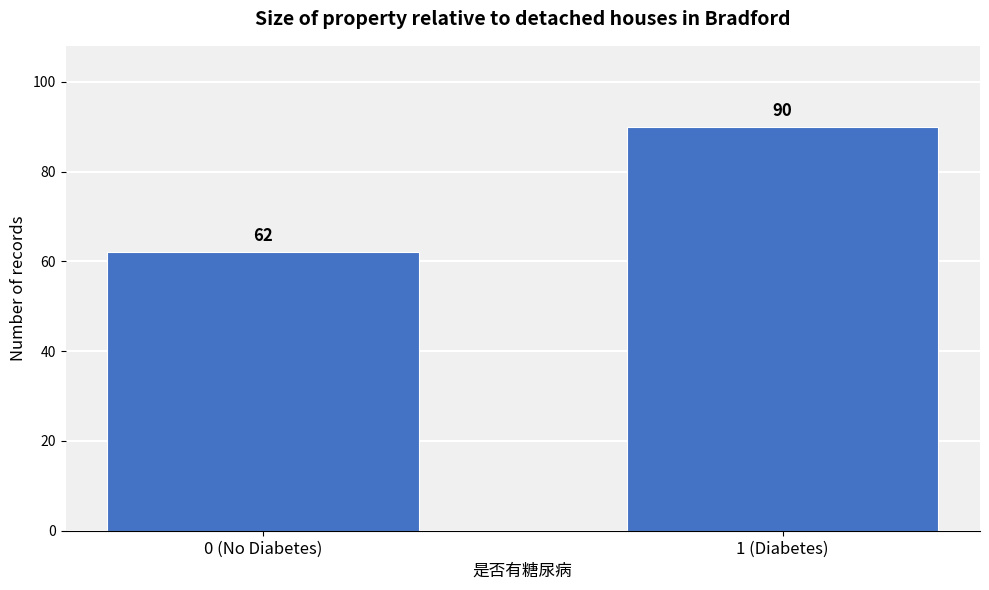

Reading left to right, transcribe all the data shown in this chart.

62	90